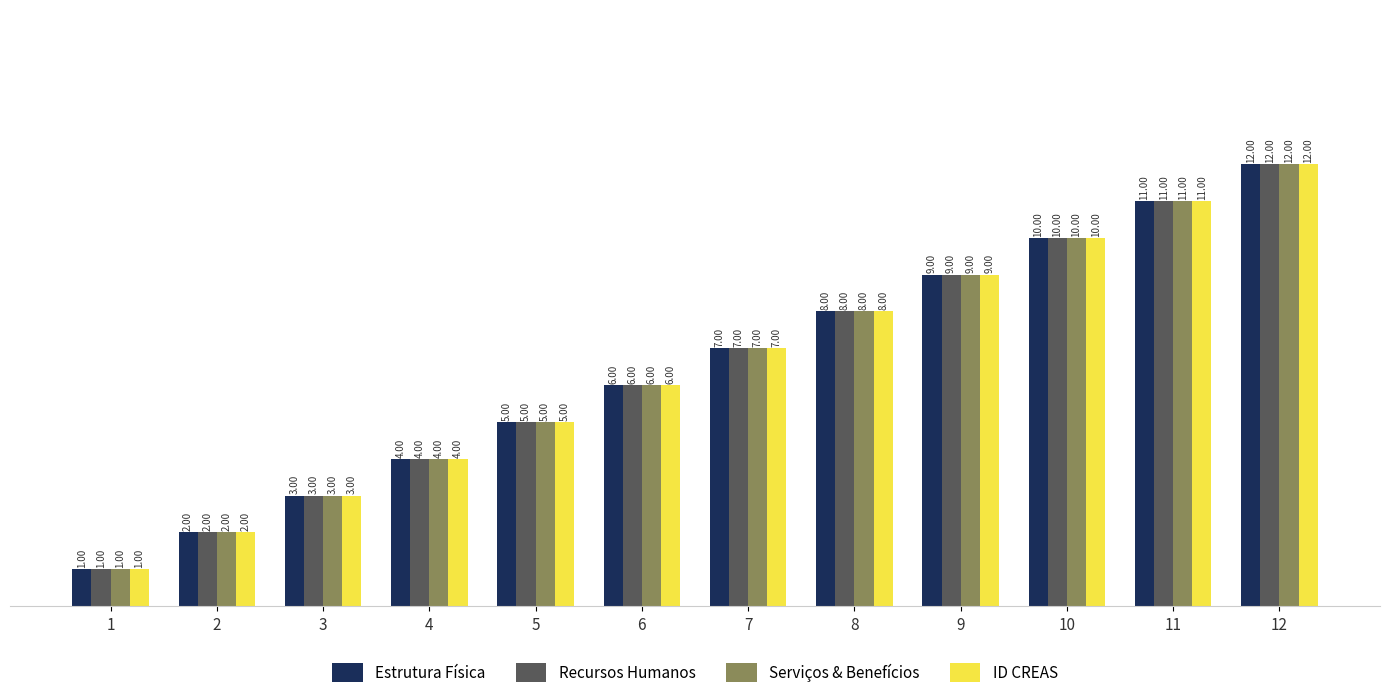

What is the sum of all Serviços & Benefícios values?

78